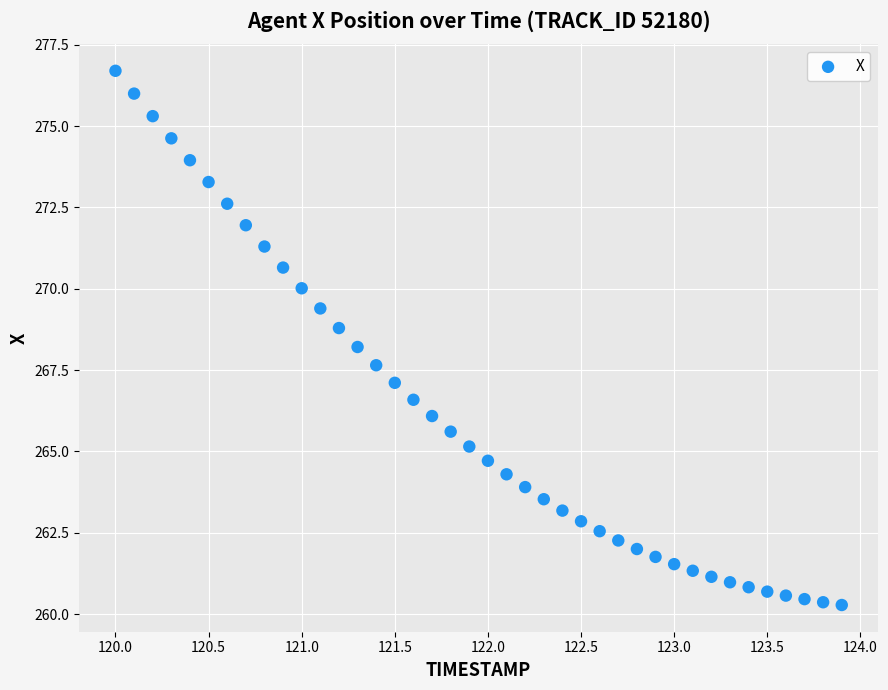

What is the range of Y values (max minus min)?

16.4